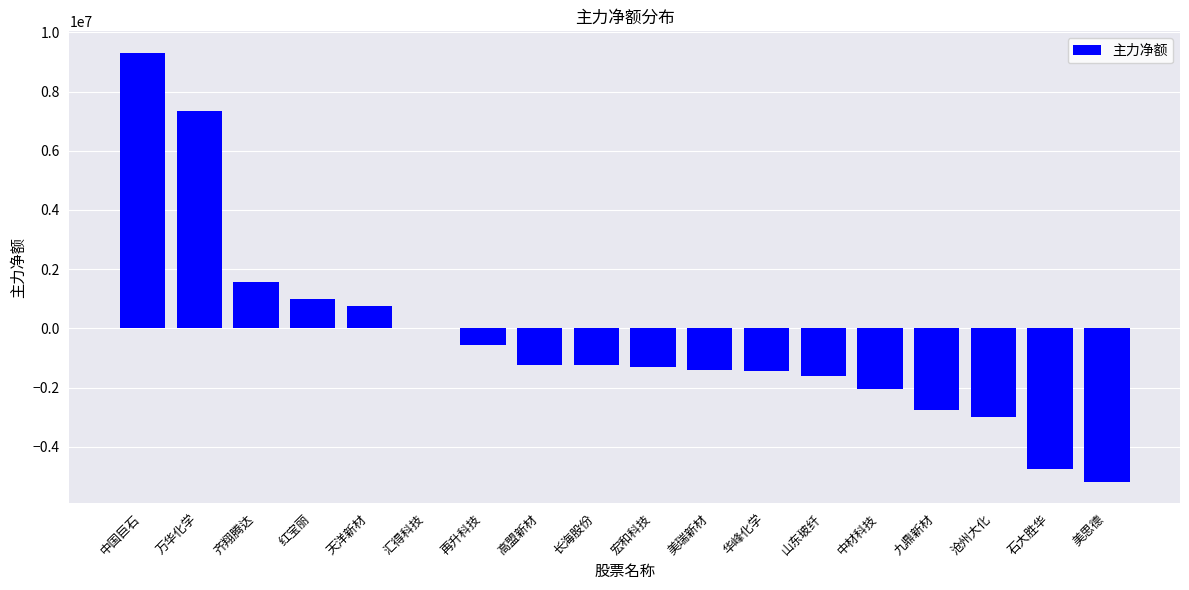

How many series are shown in this chart?

1